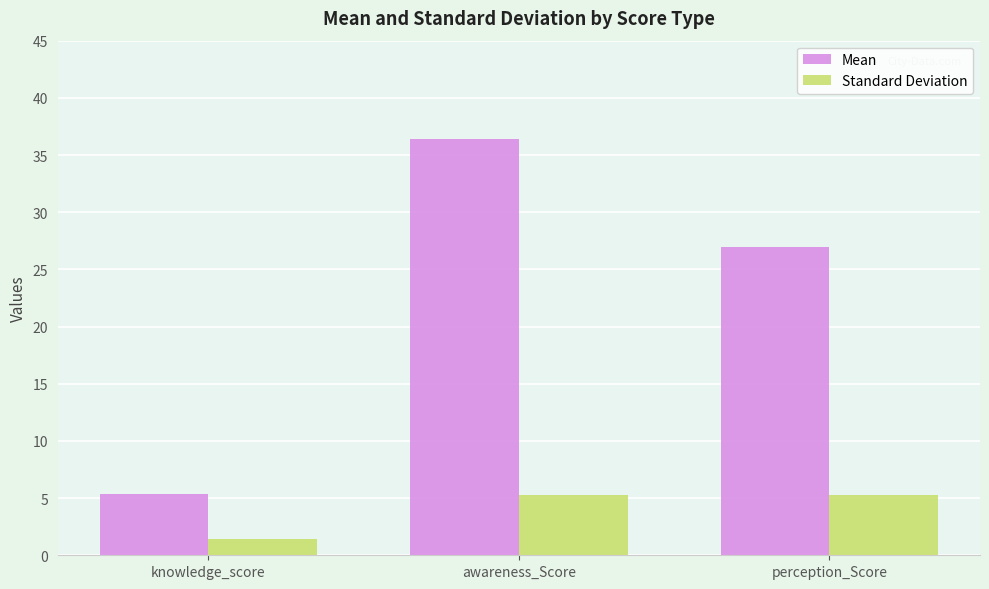

At which category is the sum across all series the highest?

awareness_Score